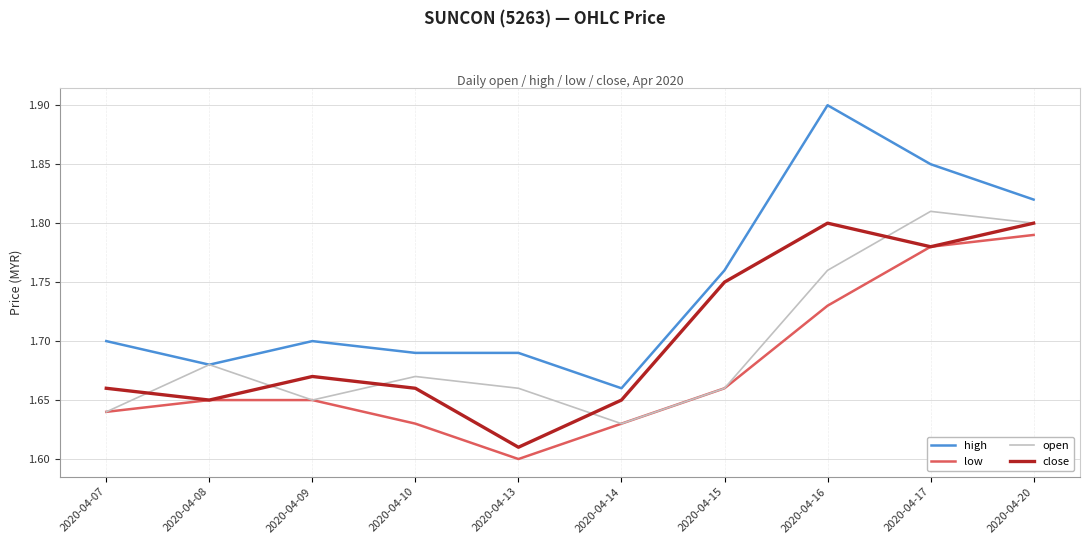

Is the value of low at 2020-04-15 greater than the value of close at 2020-04-20?

No